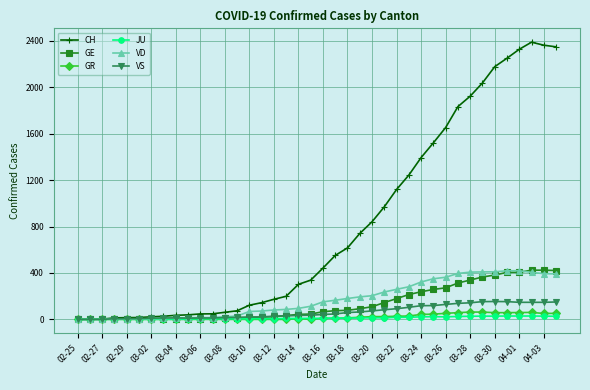

Which series has the largest total across all categories?

CH